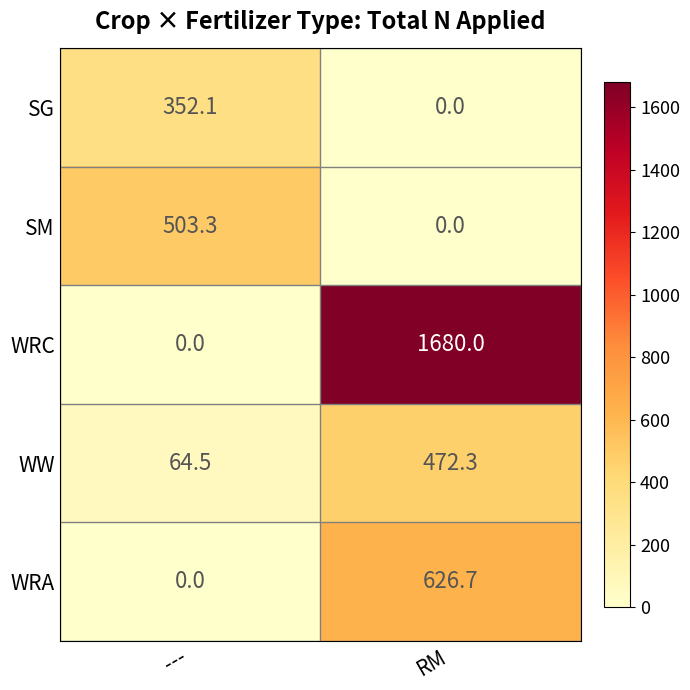

What is the difference between the maximum and minimum values in the SG series?

352.1